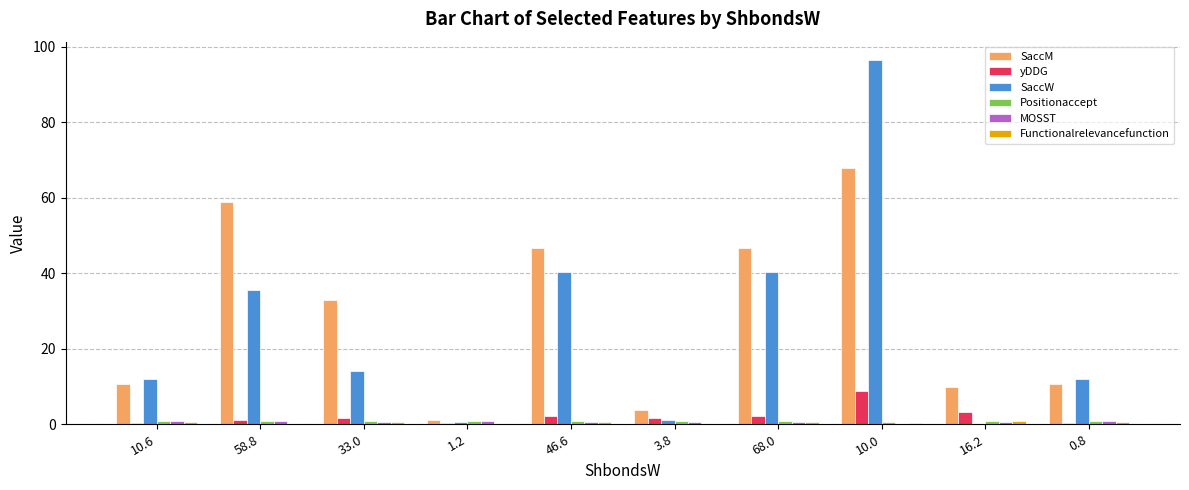

Between 10.6 and 46.6, which series saw the biggest shift?

SaccM